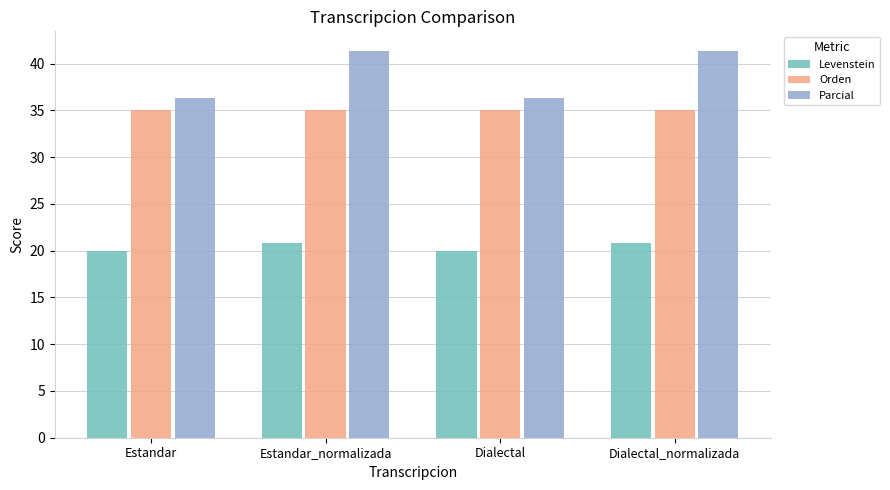

The Orden series shows 53.6 at Estandar_normalizada. True or false?

False